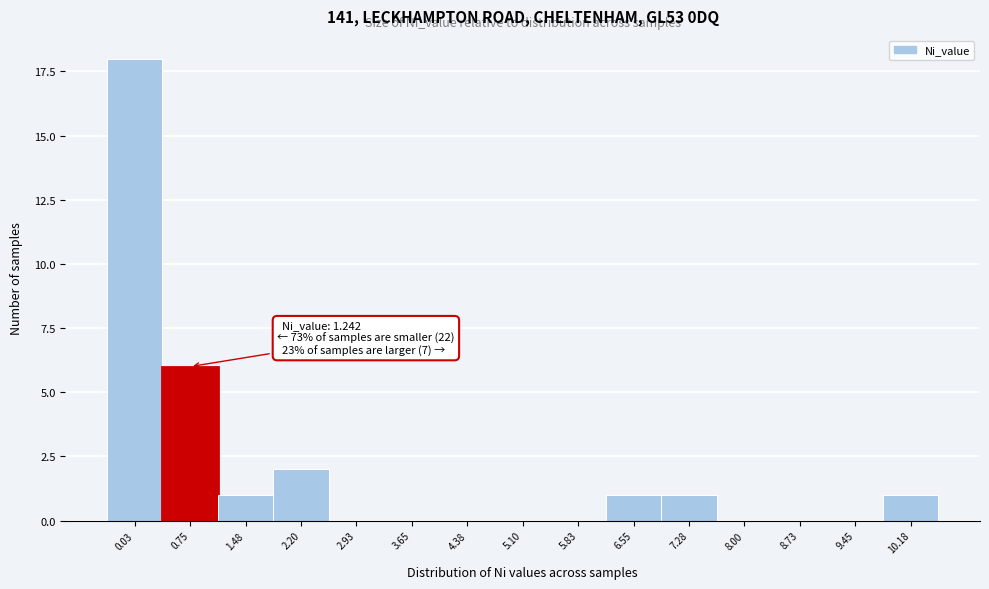

Reading left to right, what are all the values shown in this chart?

0.03=18	0.75=6	1.48=1	2.20=2	2.93=0	3.65=0	4.38=0	5.10=0	5.83=0	6.55=1	7.28=1	8.00=0	8.73=0	9.45=0	10.18=1